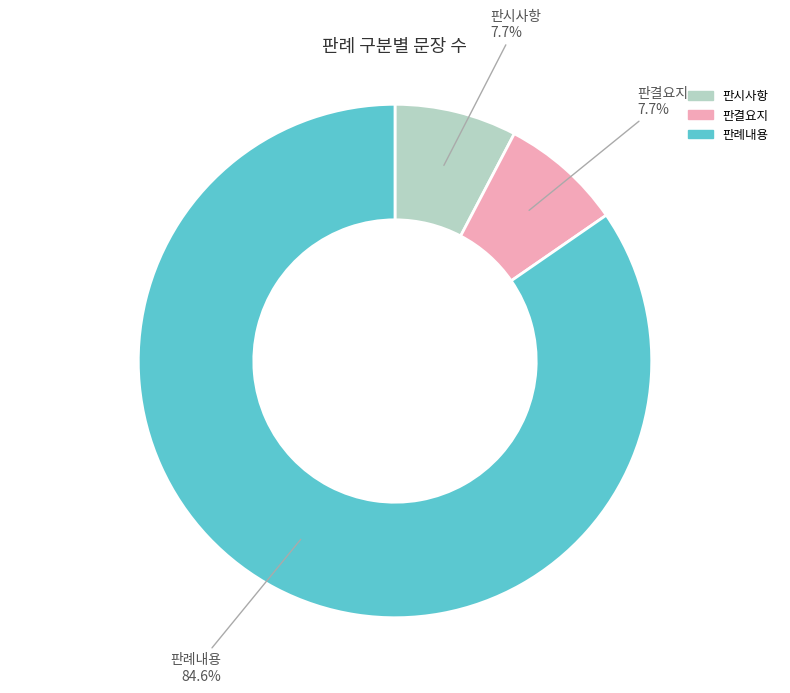

To the nearest percent, what portion does 판시사항 represent?

8%